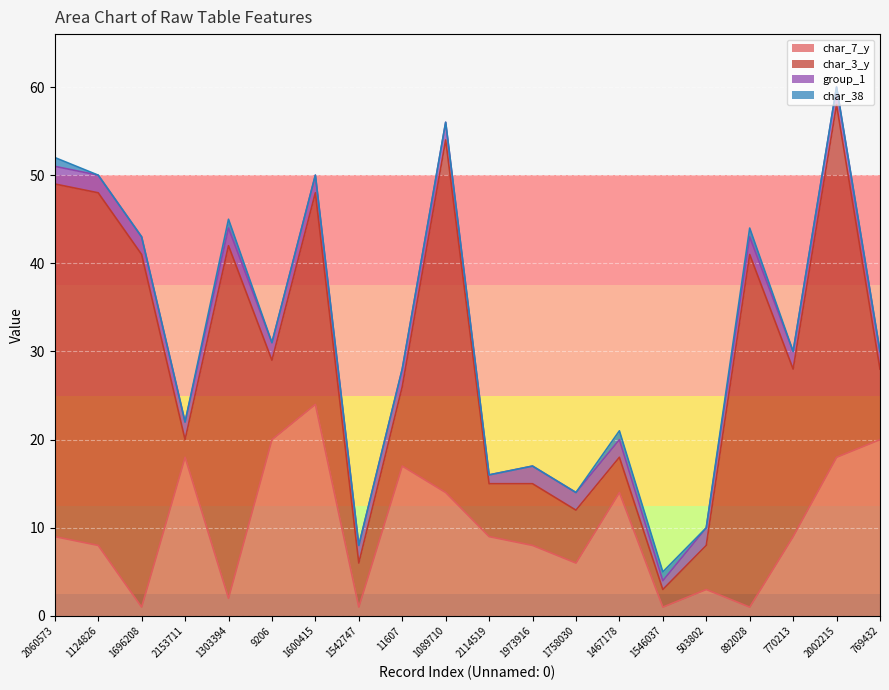

Does the chart display data point markers on the line(s)?

No